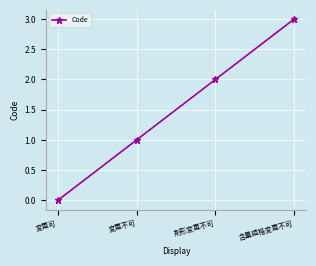

Is it true that the value at 含量規格変更不可 is 5?

False